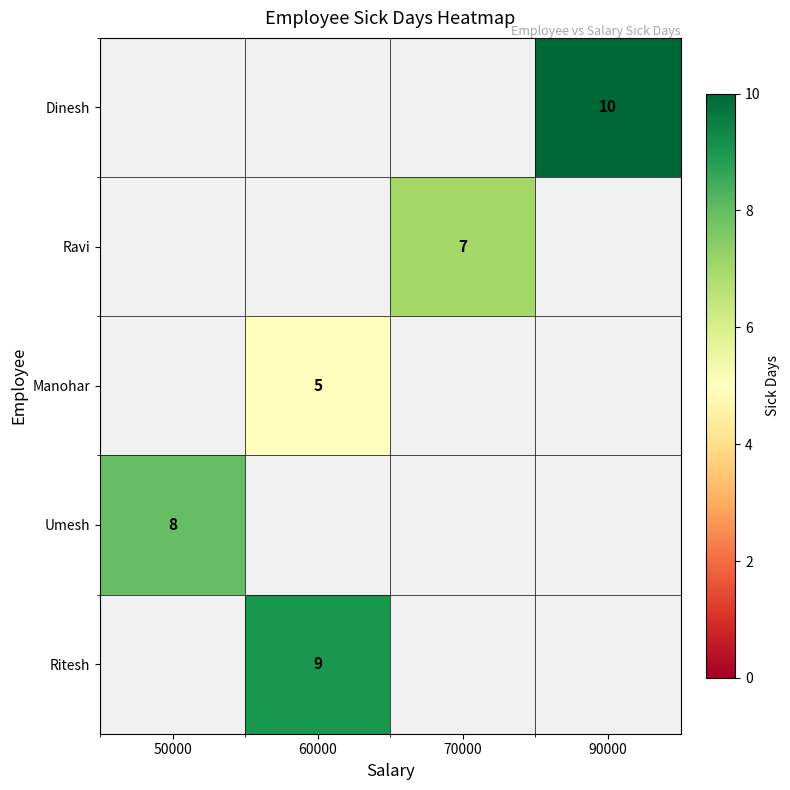

How many distinct data groups are displayed?

5